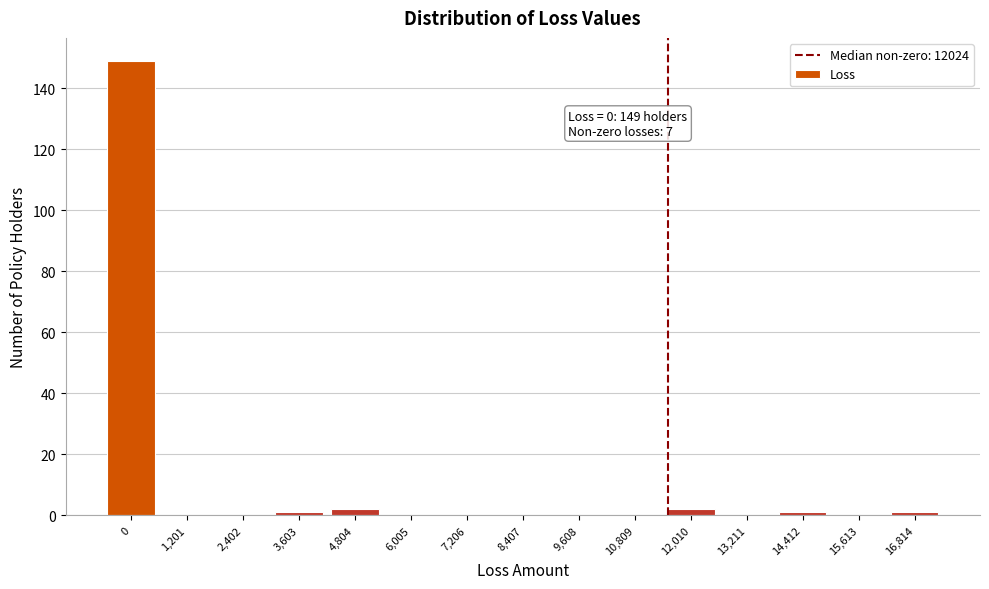

Reading left to right, list all the values displayed in this chart.

0=149	1,201=0	2,402=0	3,603=1	4,804=2	6,005=0	7,206=0	8,407=0	9,608=0	10,809=0	12,010=2	13,211=0	14,412=1	15,613=0	16,814=1